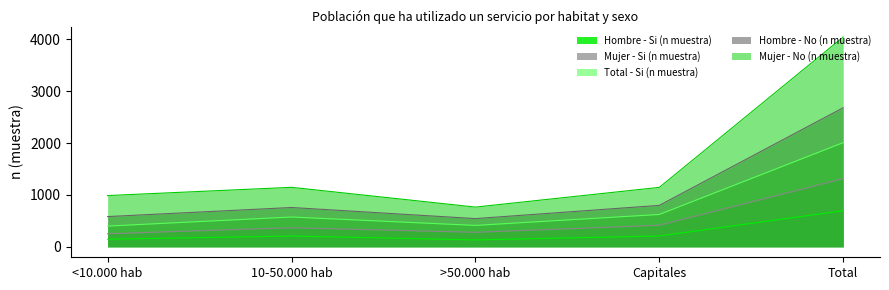

How many lines are shown in the chart?

5